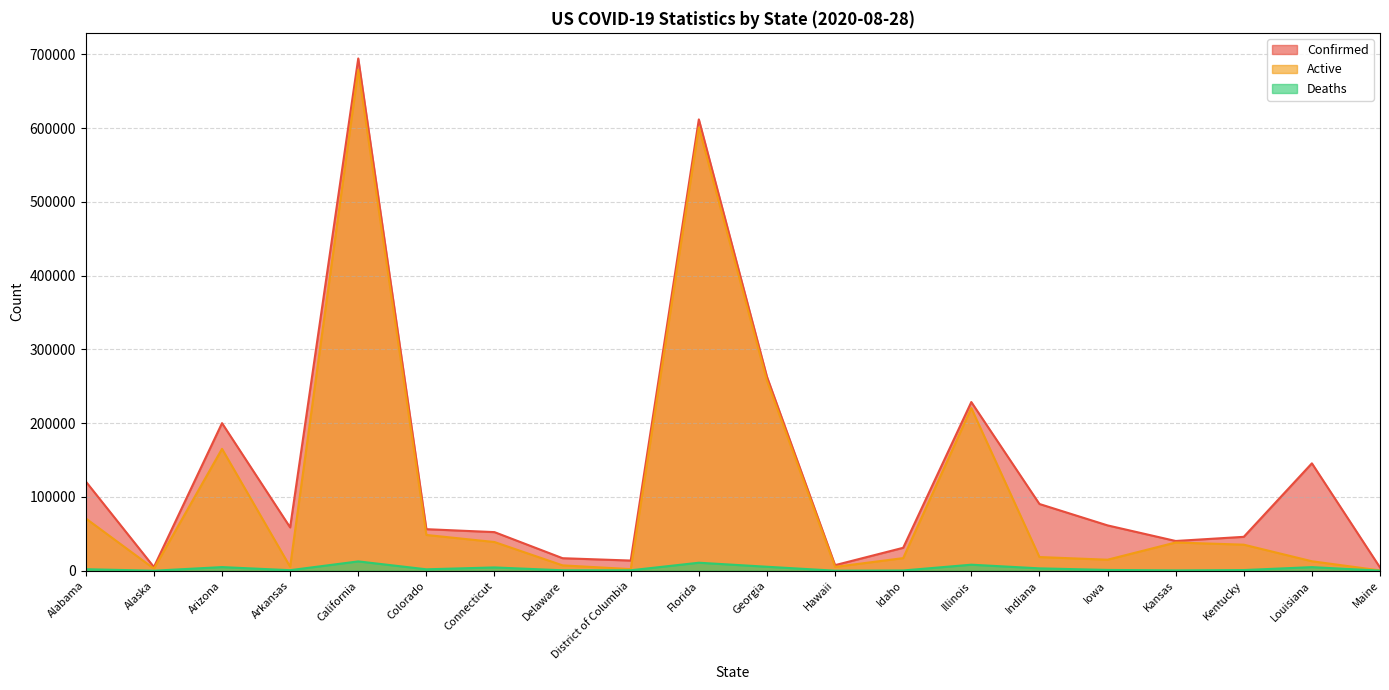

What is the minimum value shown in the chart?

37